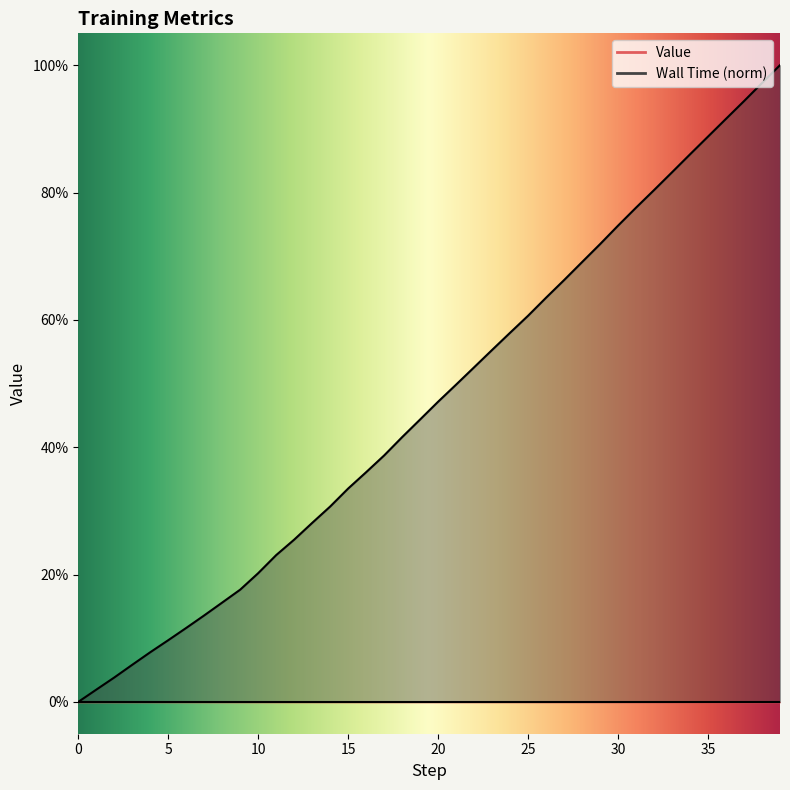

The value at 7 is 0.1. True or false?

True